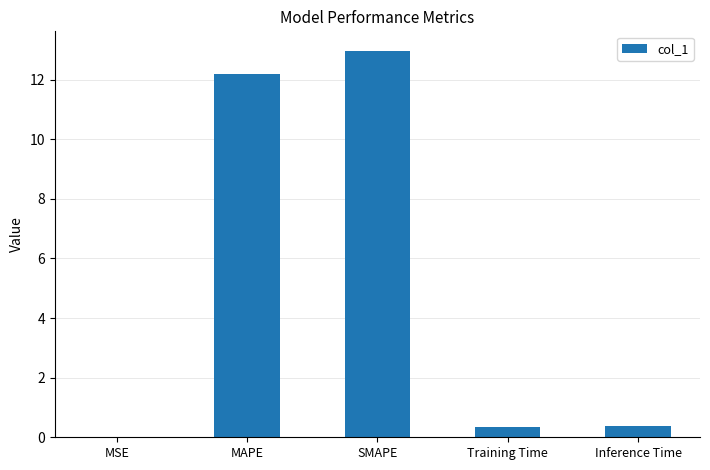

What is the ratio of the value at MAPE to the value at SMAPE?

0.9